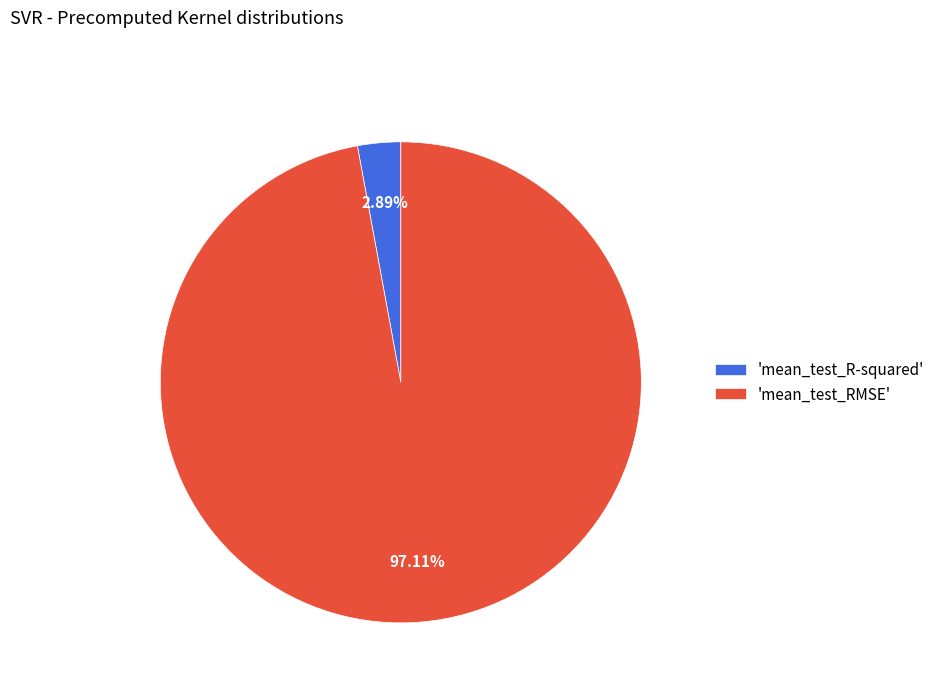

Count the number of slices in the pie.

2